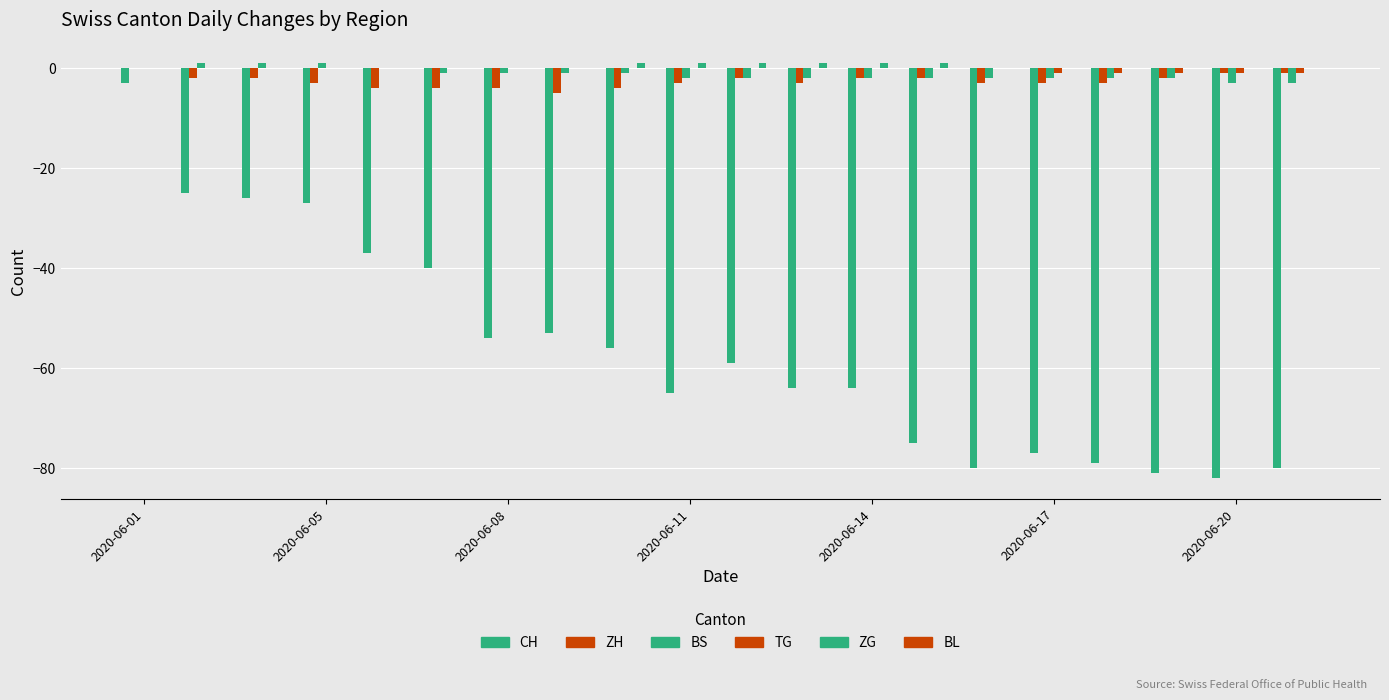

Where does the CH series first go above -59?

2020-06-01